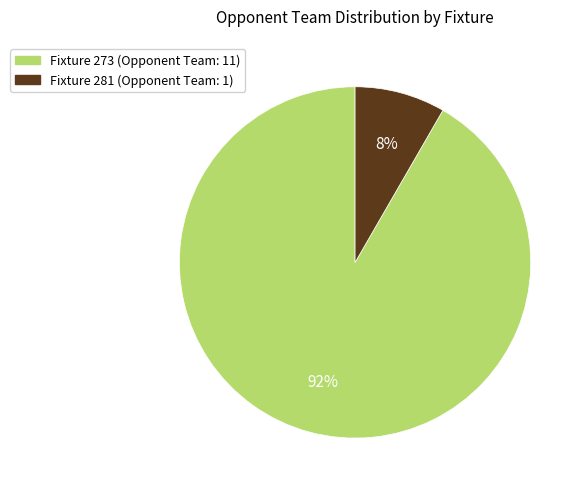

To the nearest percent, what is the average slice percentage?

50%